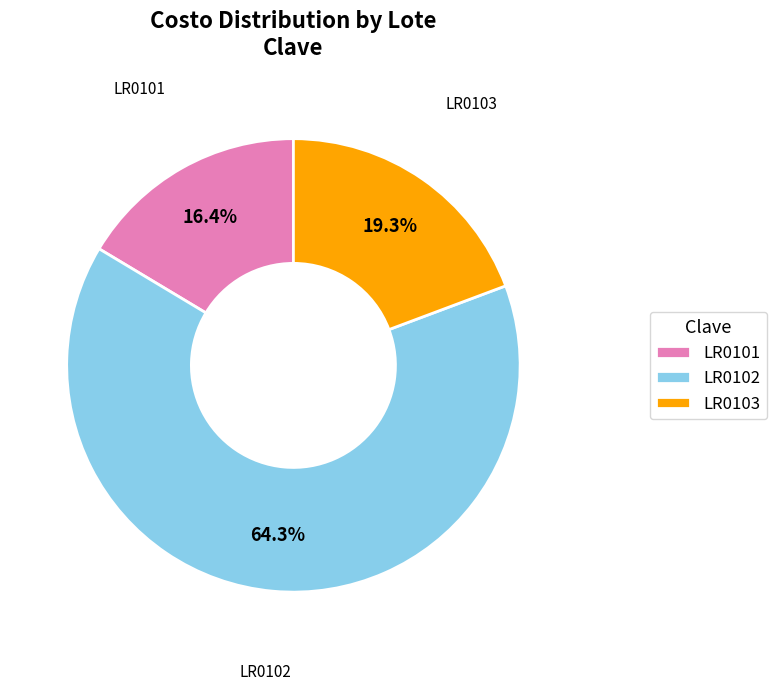

Does LR0102 account for over 50% of the chart?

Yes